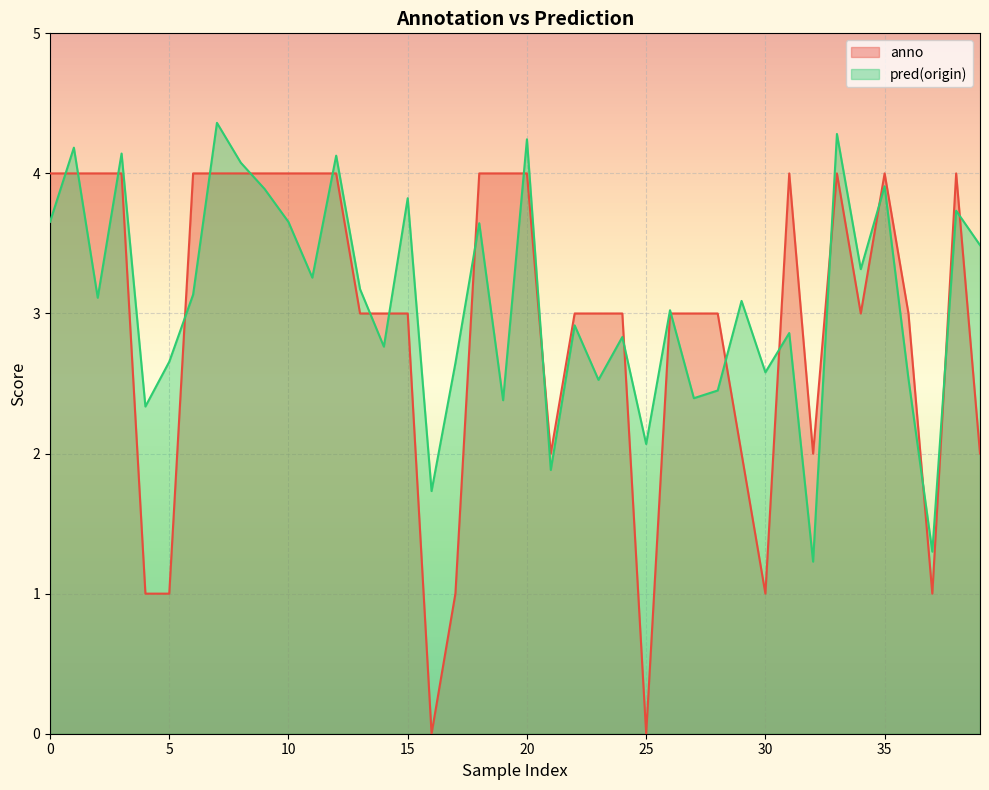

Reading left to right, list all the values displayed in this chart.

anno: 4.0	4.0	4.0	4.0	1.0	1.0	4.0	4.0	4.0	4.0	4.0	4.0	4.0	3.0	3.0	3.0	0.0	1.0	4.0	4.0	4.0	2.0	3.0	3.0	3.0	0.0	3.0	3.0	3.0	2.0	1.0	4.0	2.0	4.0	3.0	4.0	3.0	1.0	4.0	2.0
pred(origin): 3.7	4.2	3.1	4.1	2.3	2.7	3.1	4.4	4.1	3.9	3.7	3.3	4.1	3.2	2.8	3.8	1.7	2.6	3.6	2.4	4.2	1.9	2.9	2.5	2.8	2.1	3.0	2.4	2.5	3.1	2.6	2.9	1.2	4.3	3.3	3.9	2.5	1.3	3.7	3.5